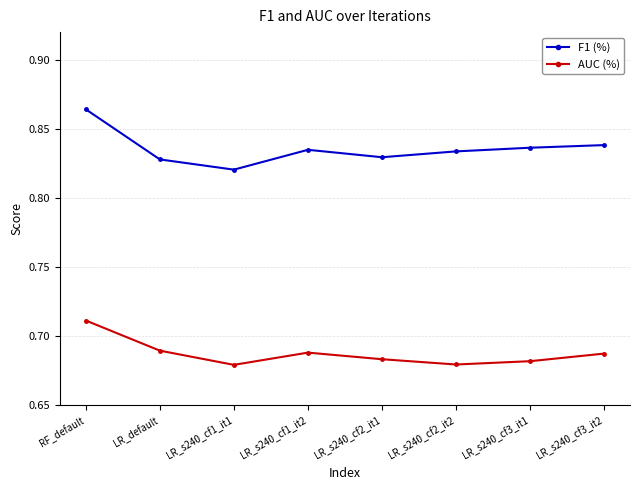

List the series in order of their peak value, highest first.

F1 (%), AUC (%)